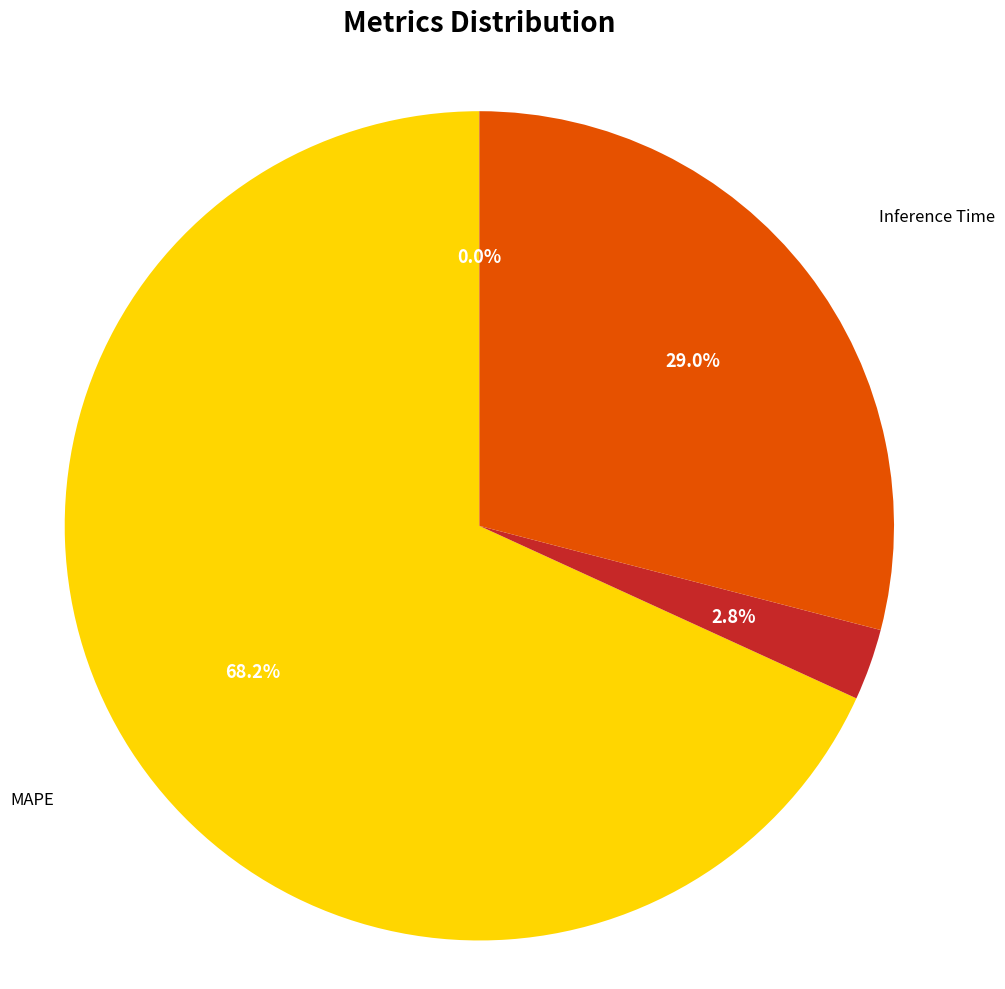

True or false: Training Time accounts for 13% of the total.

False